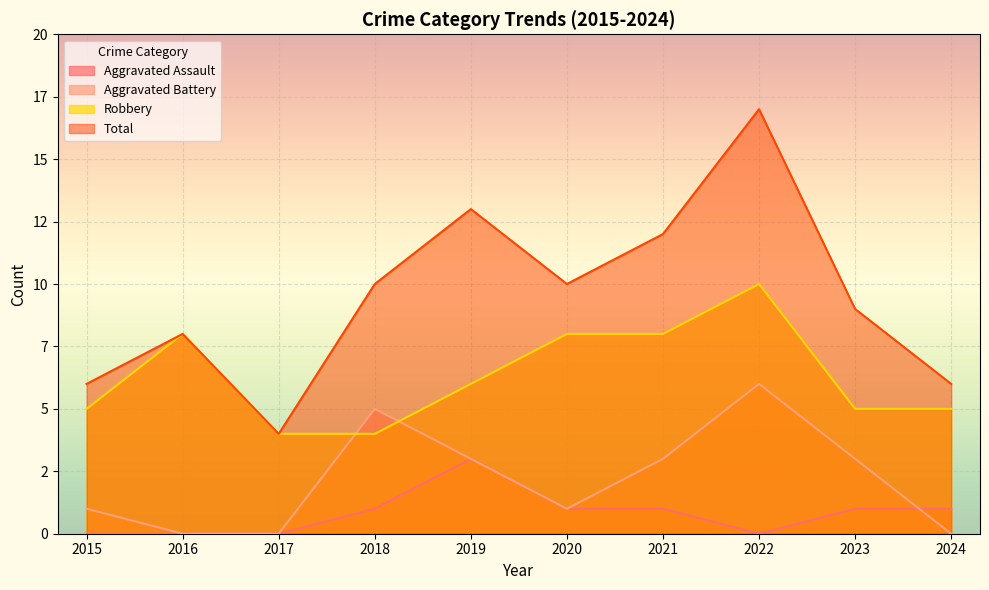

What are all the series names shown in the legend?

Aggravated Assault, Aggravated Battery, Robbery, Total